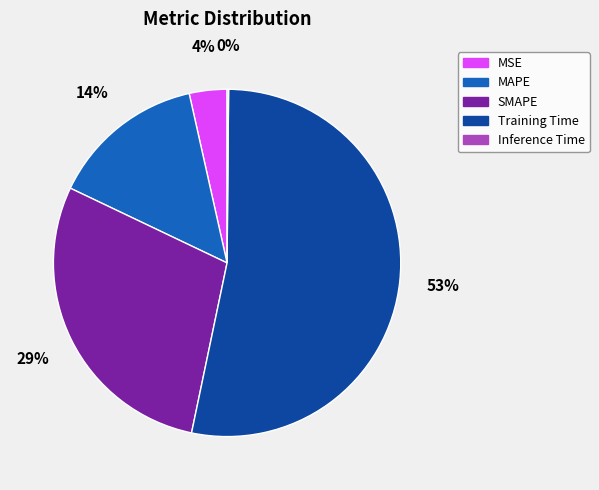

To the nearest percent, what is the average slice percentage?

20%